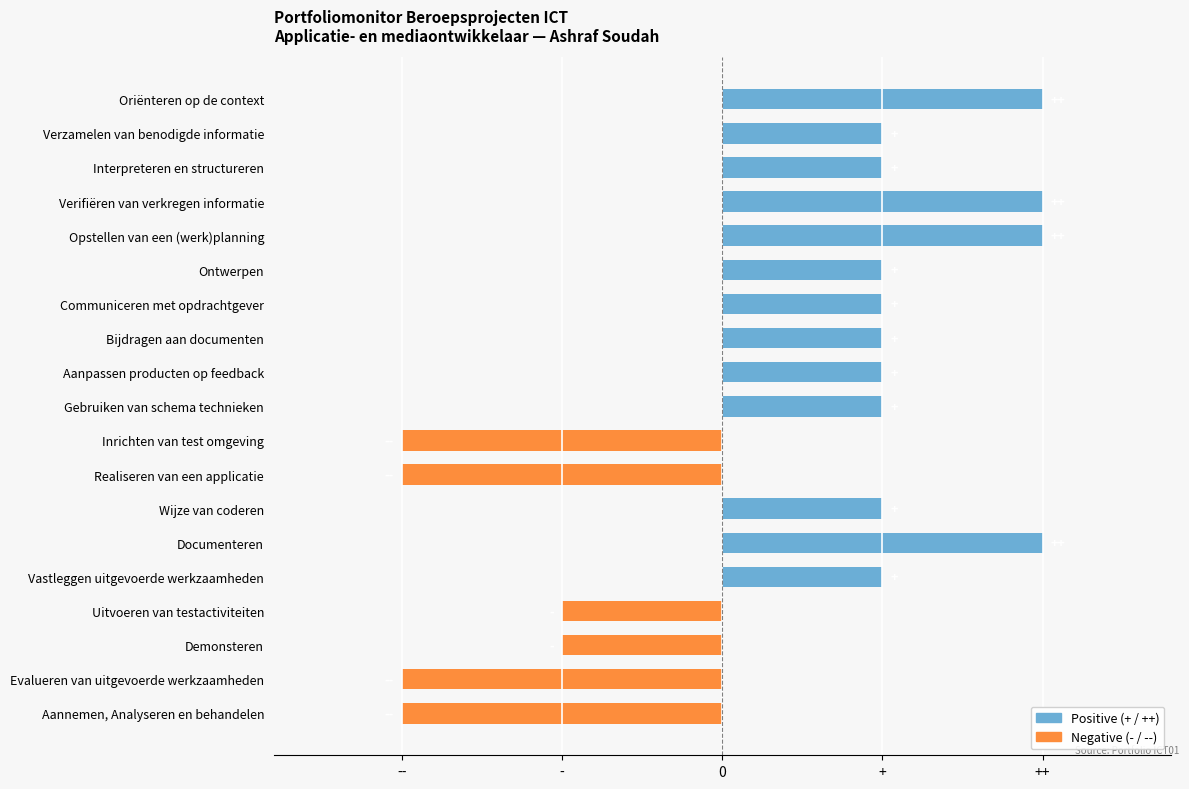

The chart shows a value of 1 at Interpreteren en structureren. True or false?

False